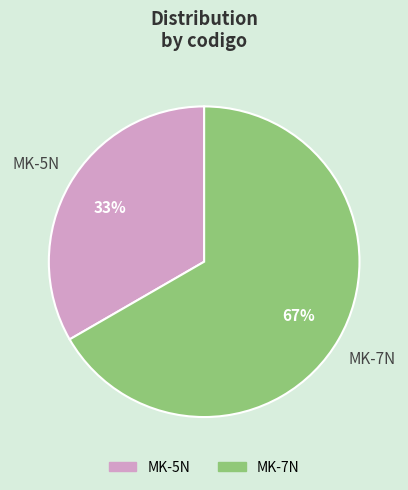

What percentage is the MK-7N slice, to the nearest percent?

67%